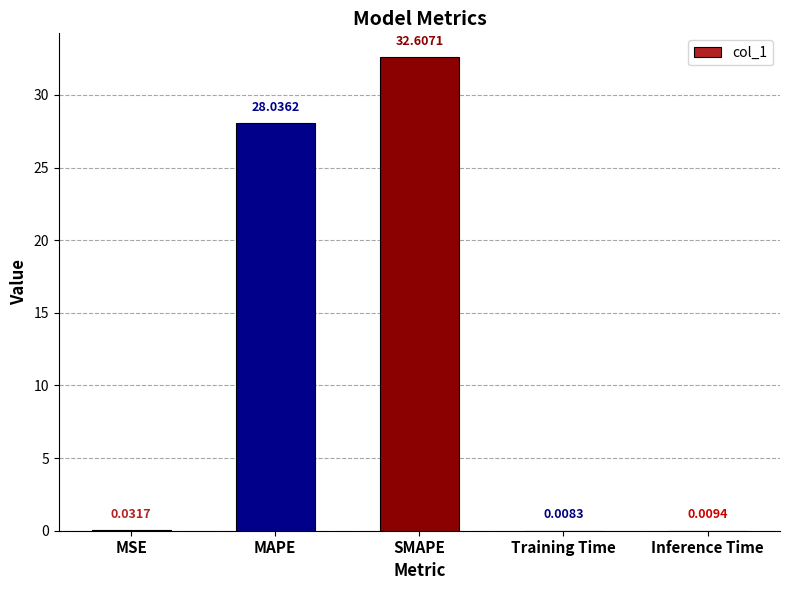

Which has a higher value, Training Time or MSE?

MSE